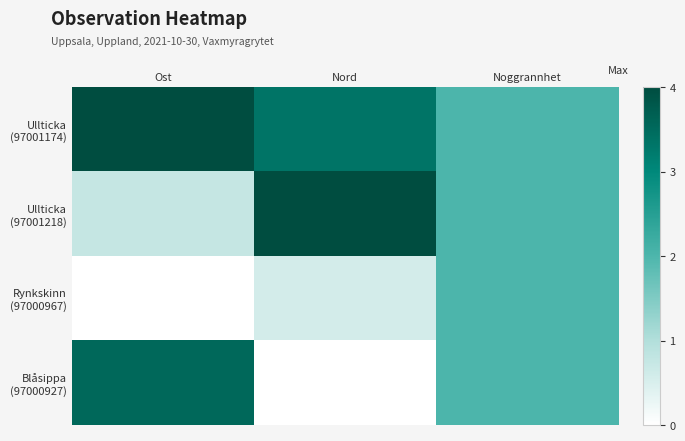

Which has a higher value, Nord or Noggrannhet?

Nord